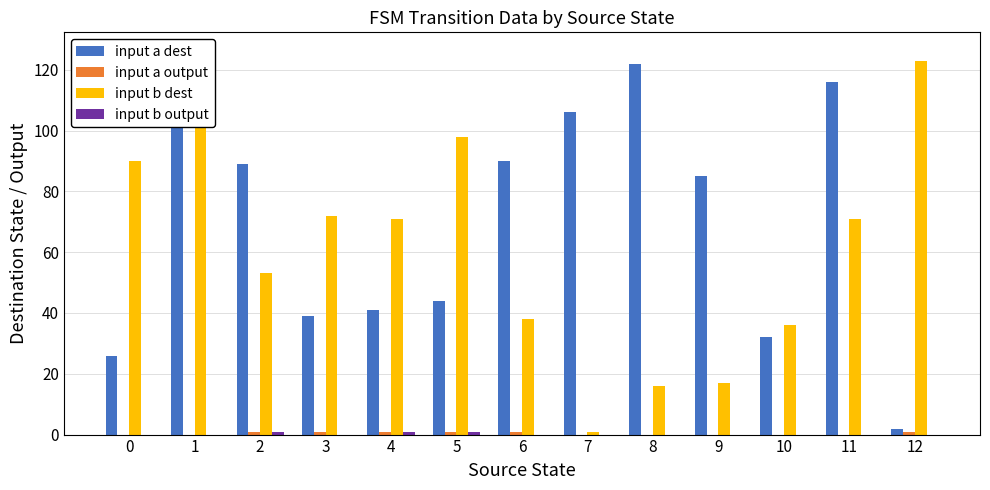

What is the difference between the maximum and second lowest values in the input a output series?

1